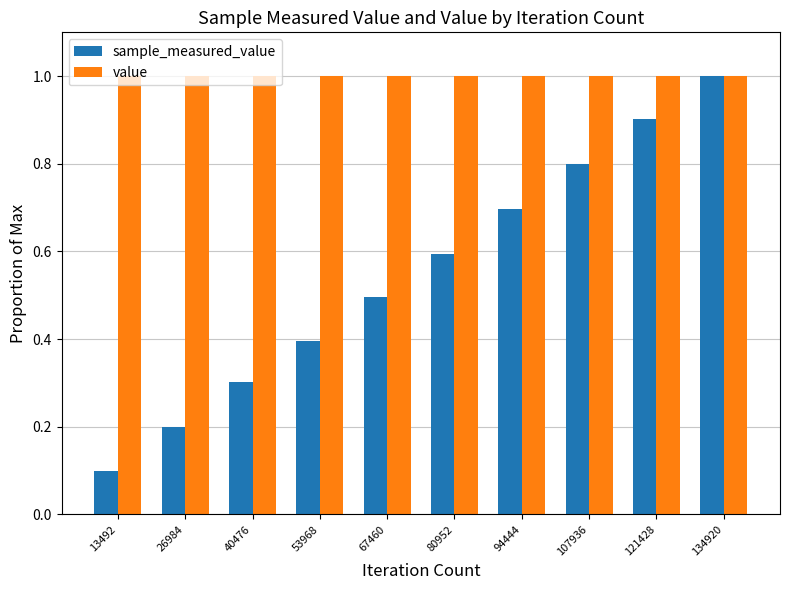

Reading left to right, extract all data points from this chart.

sample_measured_value: 0.1	0.2	0.3	0.4	0.5	0.6	0.7	0.8	0.9	1.0
value: 1.0	1.0	1.0	1.0	1.0	1.0	1.0	1.0	1.0	1.0